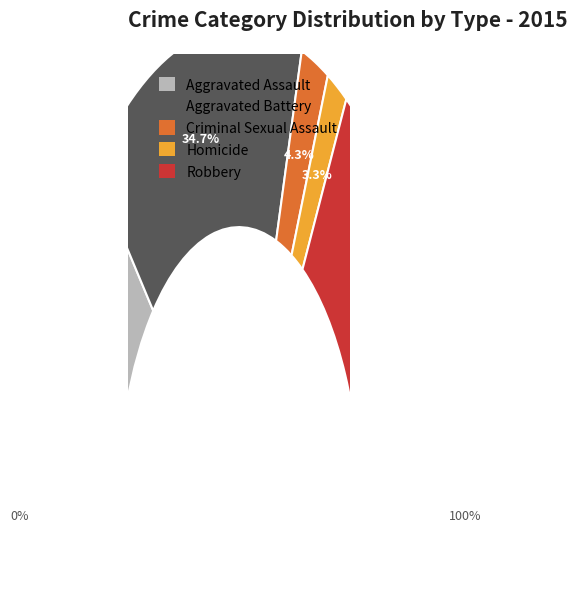

Approximately how many times larger is the value at Criminal Sexual Assault compared to Aggravated Battery?

0.1